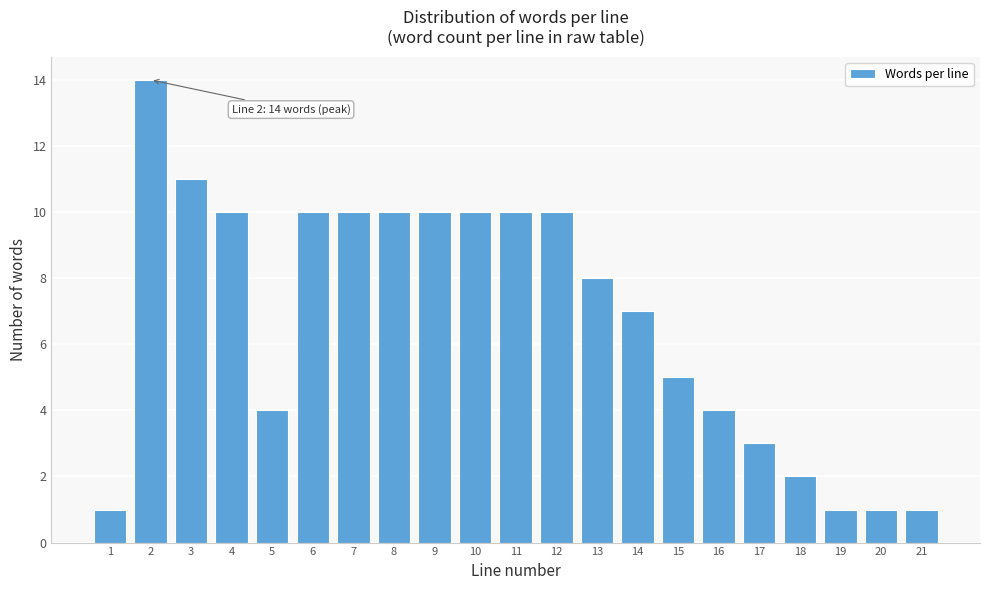

Reading right to left, extract all data points from this chart.

1	1	1	2	3	4	5	7	8	10	10	10	10	10	10	10	4	10	11	14	1